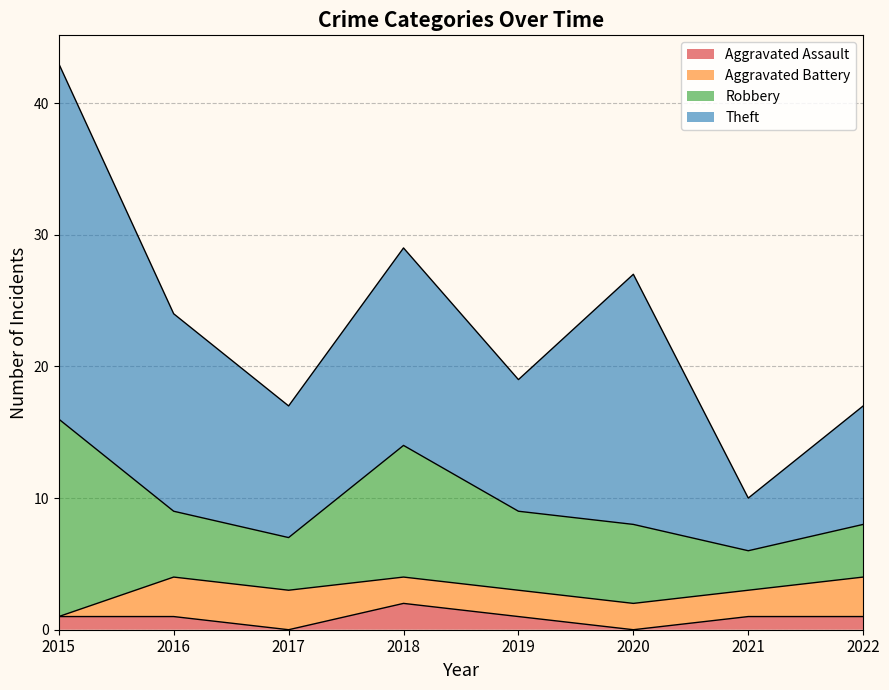

How many values in the Aggravated Assault series exceed 1?

1